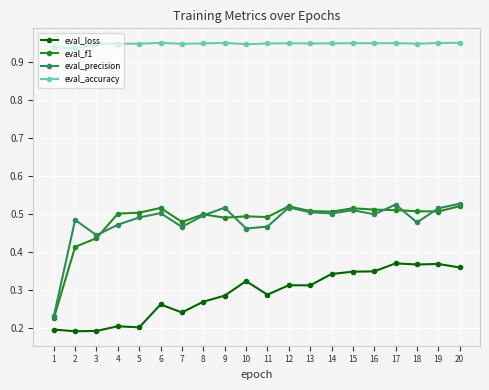

How many distinct data groups are displayed?

4